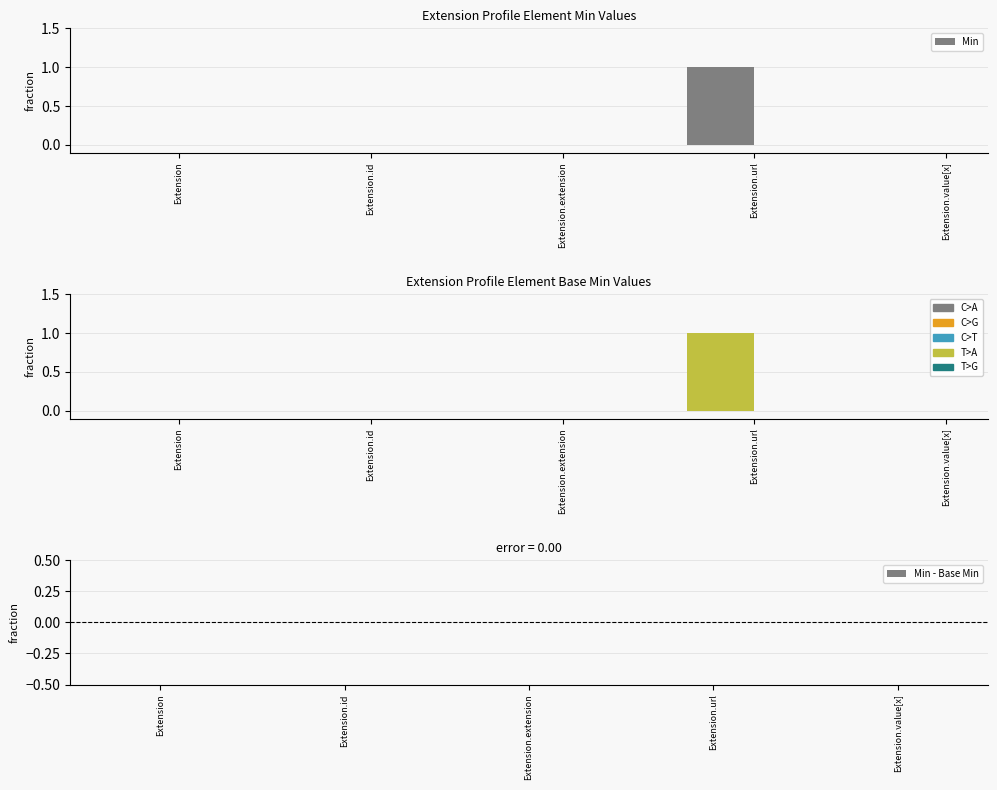

The Base Min series shows 1 at Extension.url. True or false?

True